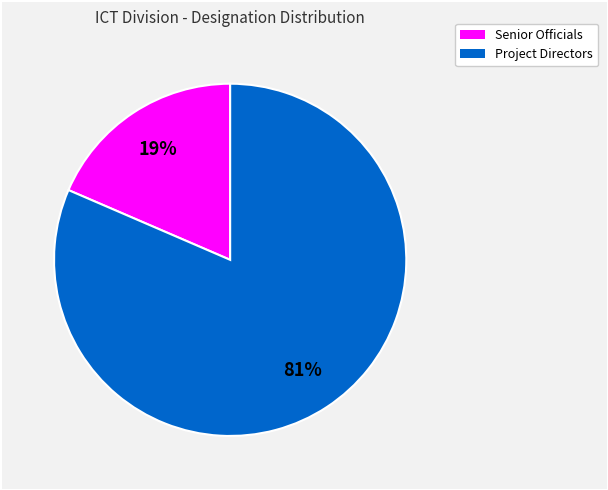

Does any single category account for the majority?

Yes